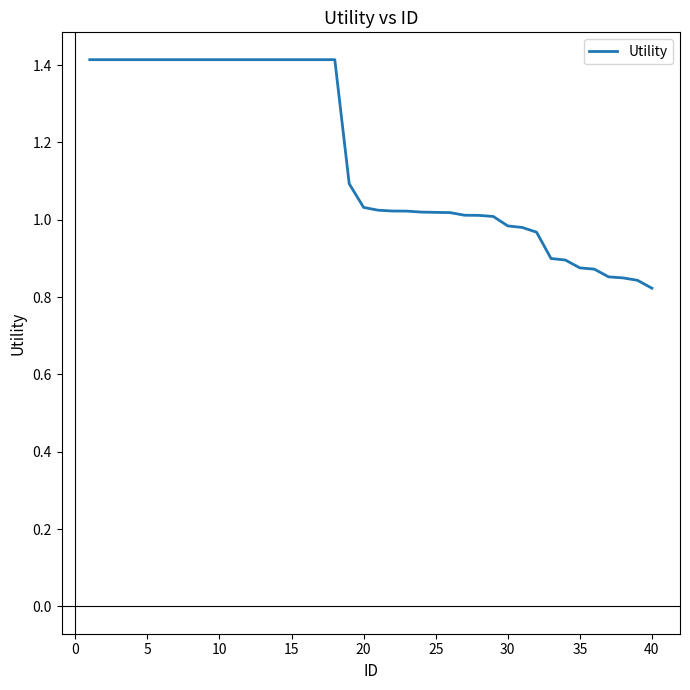

What is the difference between the maximum and minimum values?

0.6